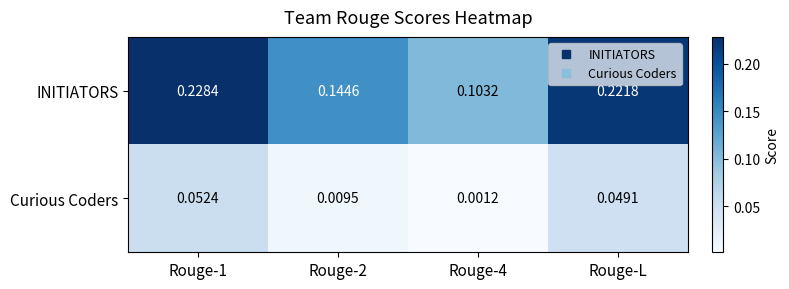

Between Rouge-4 and Rouge-L, which series saw the biggest shift?

INITIATORS